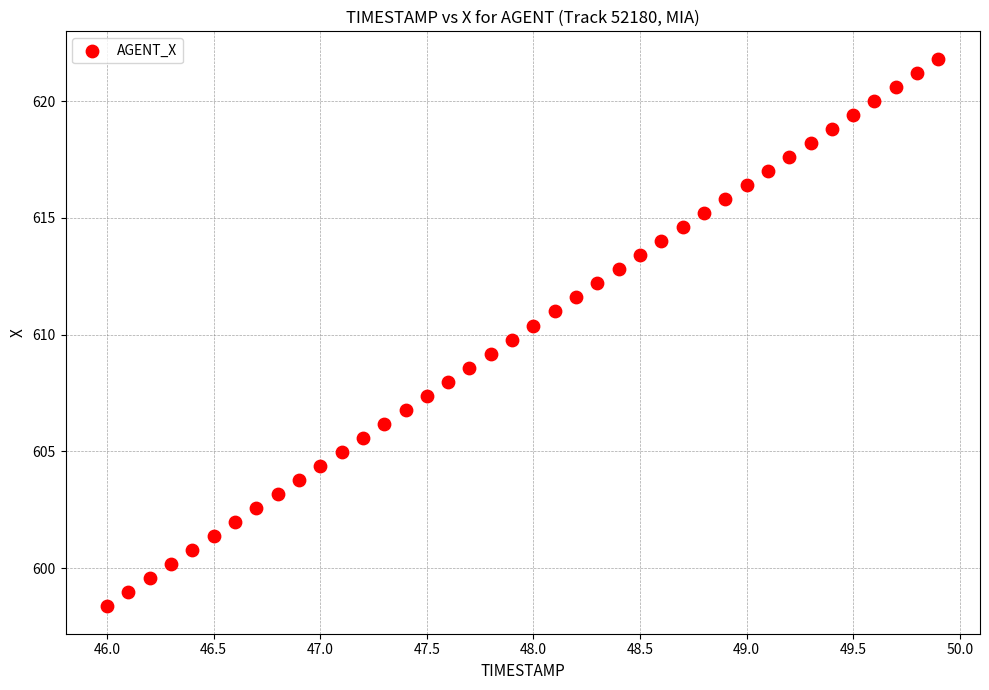

What is the range of Y values (max minus min)?

23.5